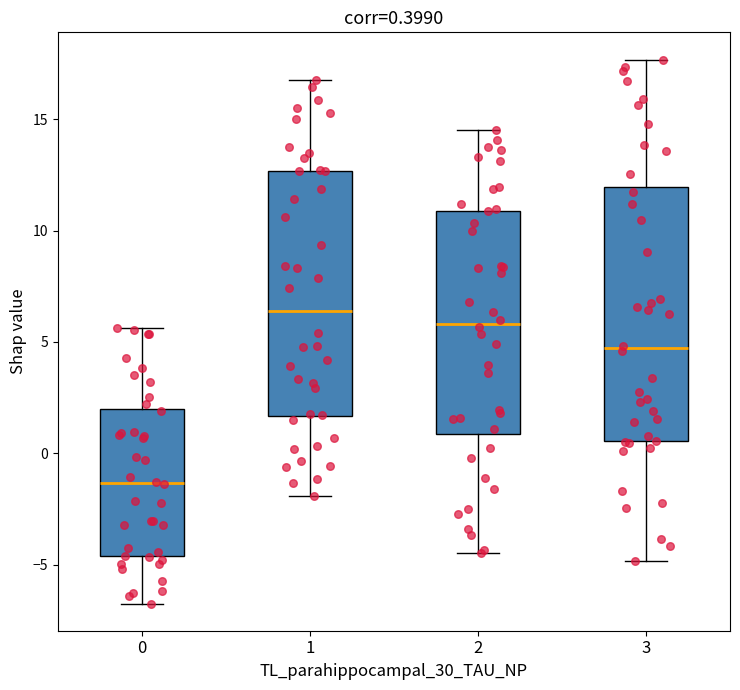

Which box has the lowest median line?

0